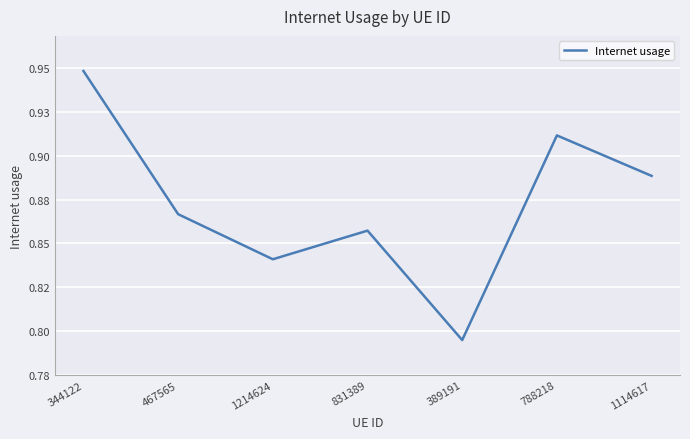

What position from the right is 467565?

6